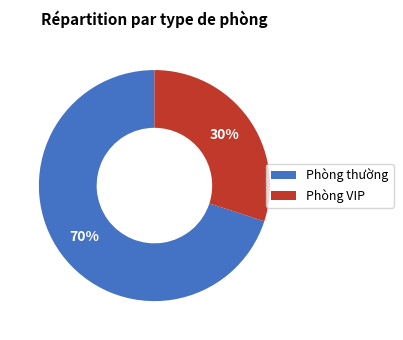

Between Phòng thường and Phòng VIP, which is larger?

Phòng thường